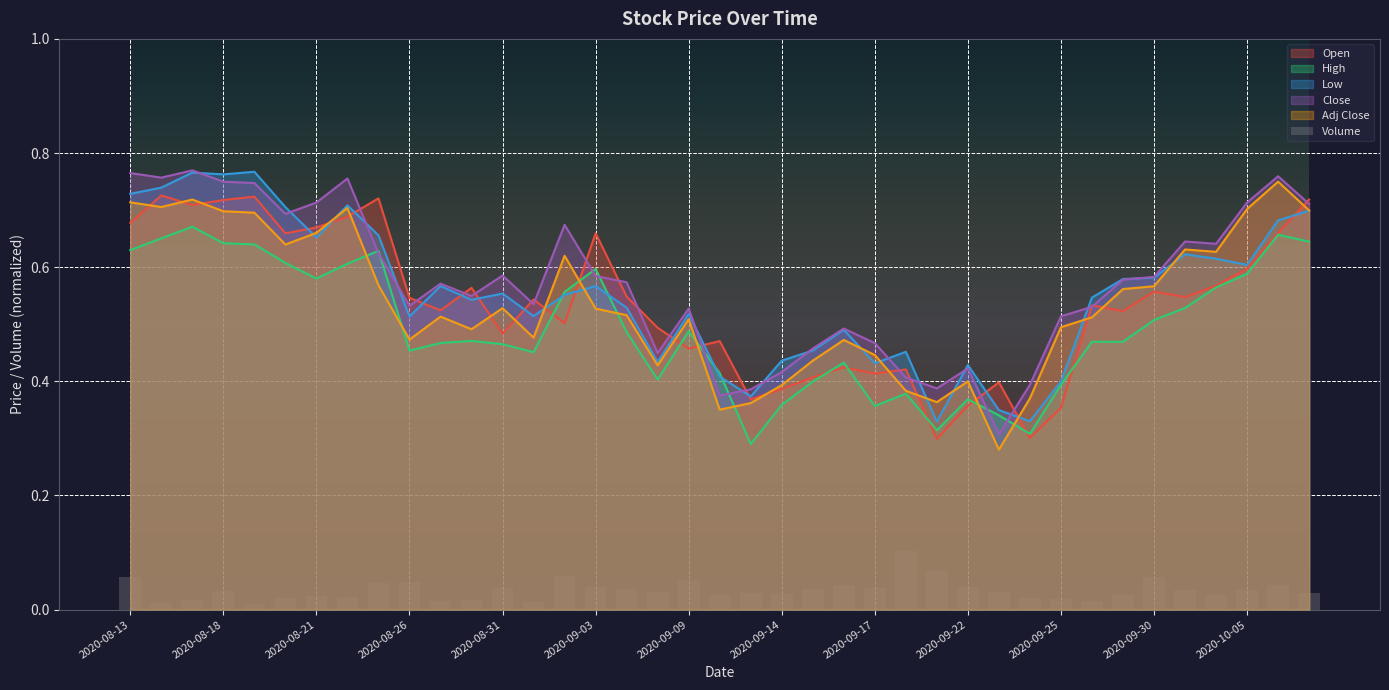

Is the value of Open at 2020-09-30 greater than the value of High at 2020-09-17?

Yes